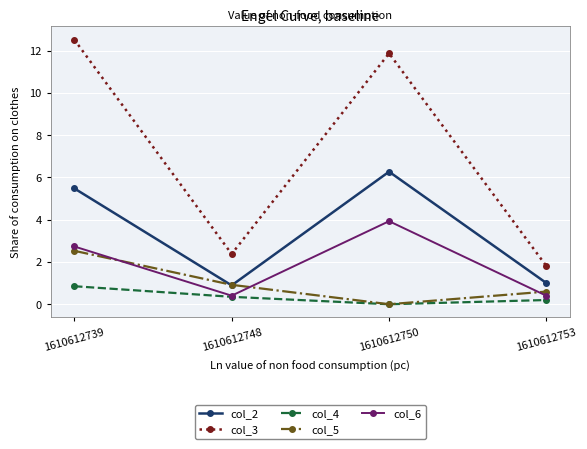

True or false: col_3 and col_4 intersect in this chart.

False